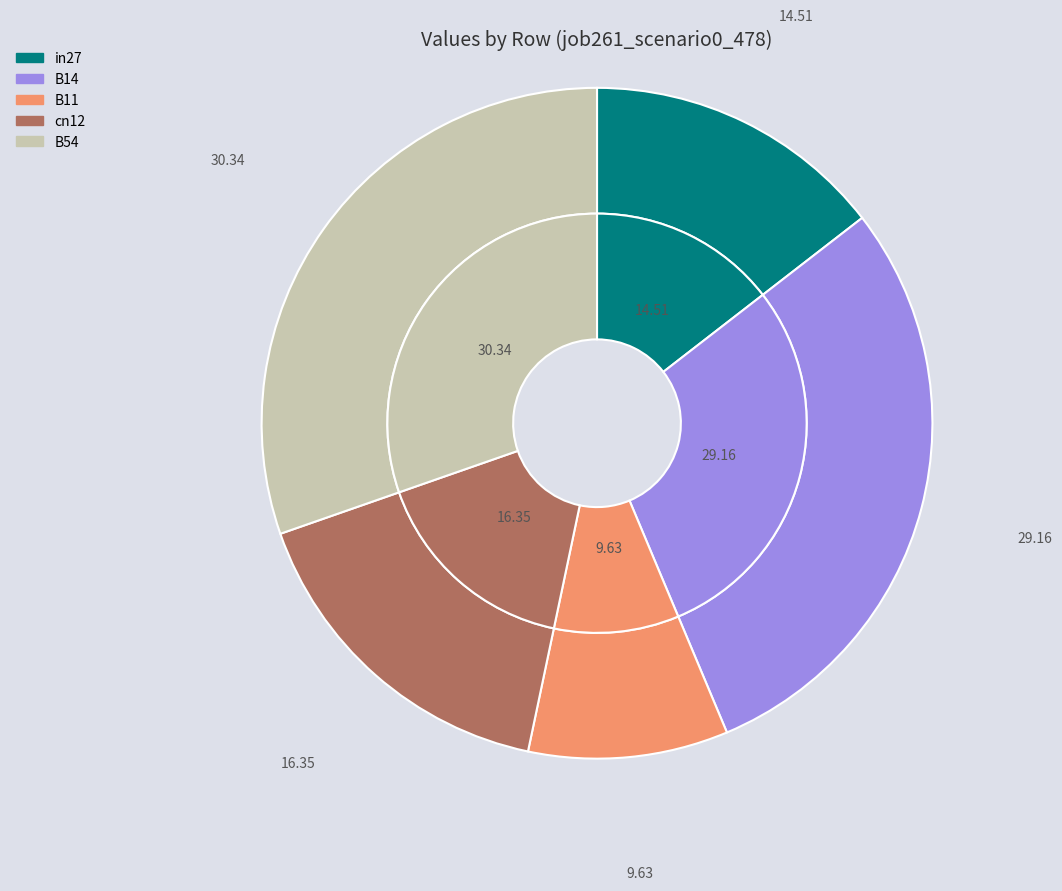

Do B54 and B11 together represent more than half of the pie?

No